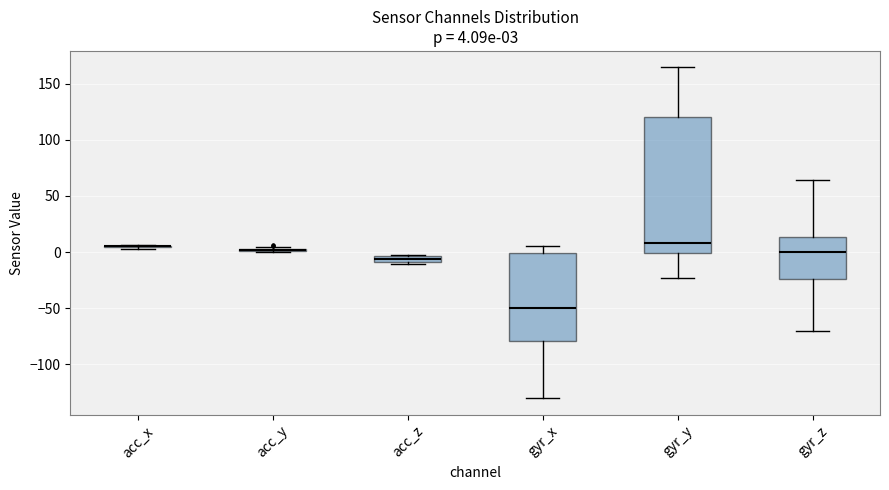

Which box is the tallest, from its lower edge to its upper edge?

gyr_y